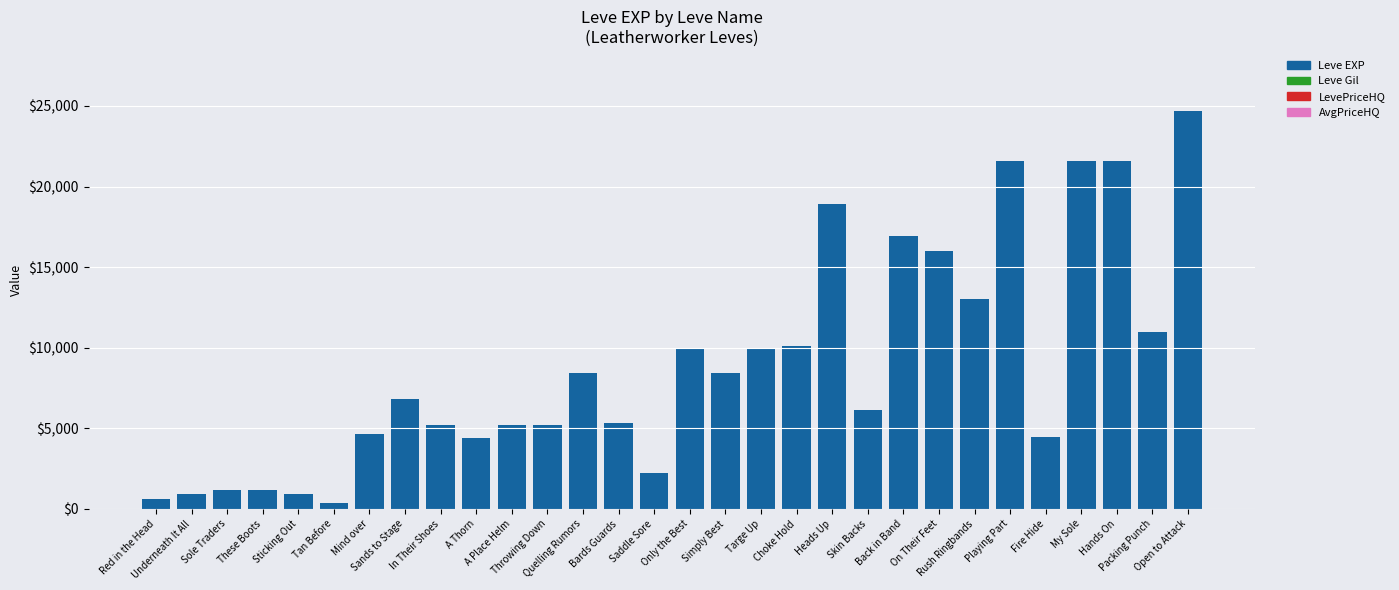

What value does the data have at On Their Feet, to the nearest 50?

16000